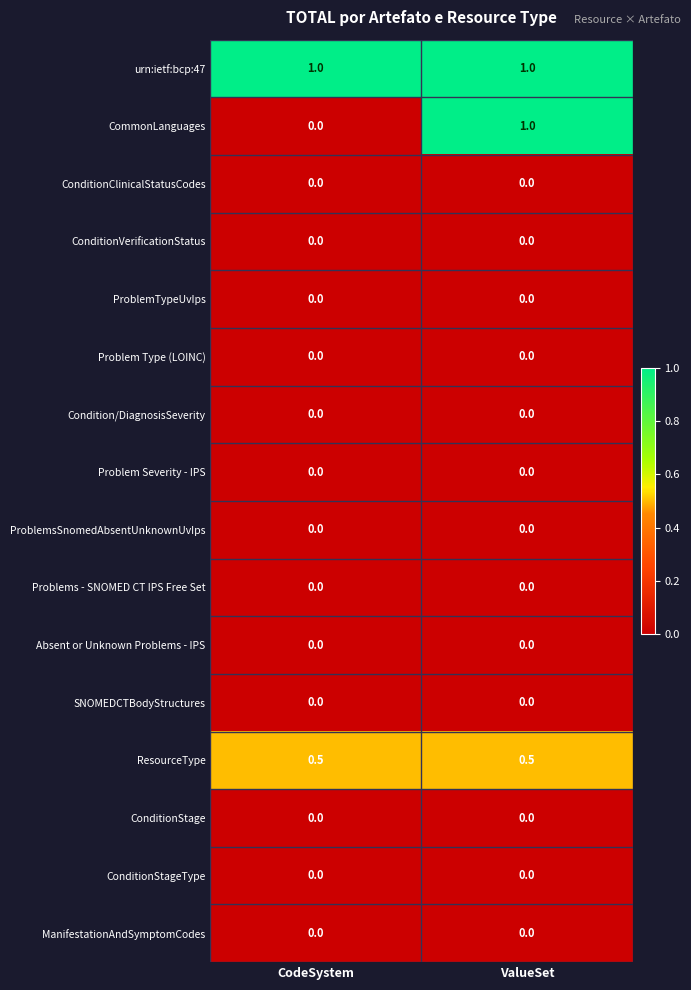

At which label does CommonLanguages reach its minimum?

CodeSystem